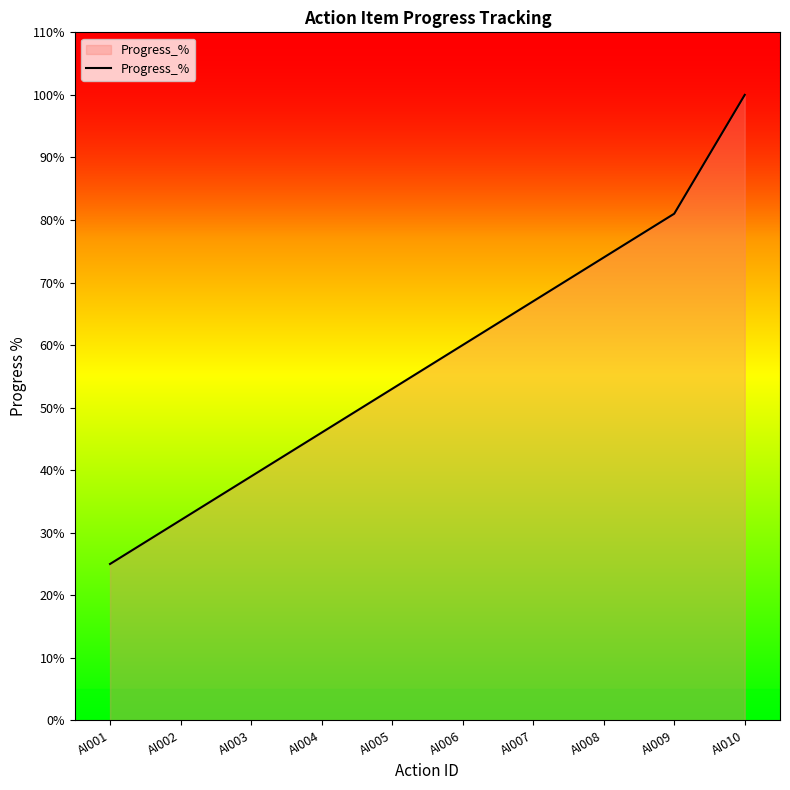

List the labels in order of value, smallest first.

AI001, AI002, AI003, AI004, AI005, AI006, AI007, AI008, AI009, AI010